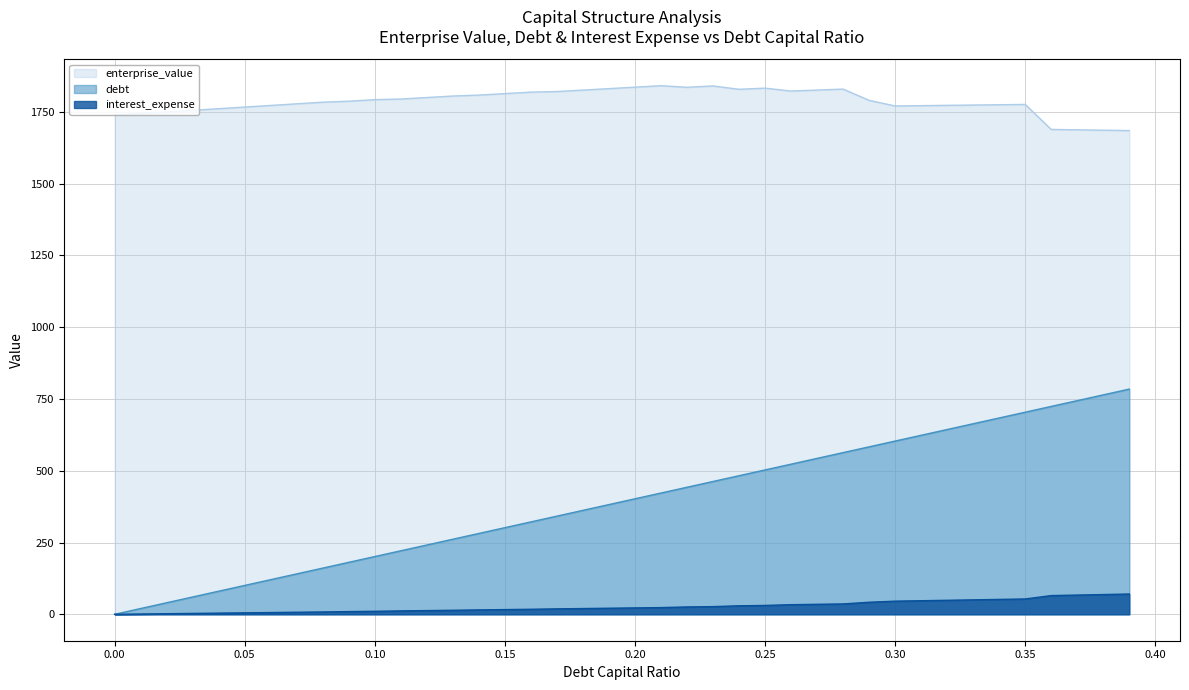

Does the chart display data point markers on the line(s)?

No